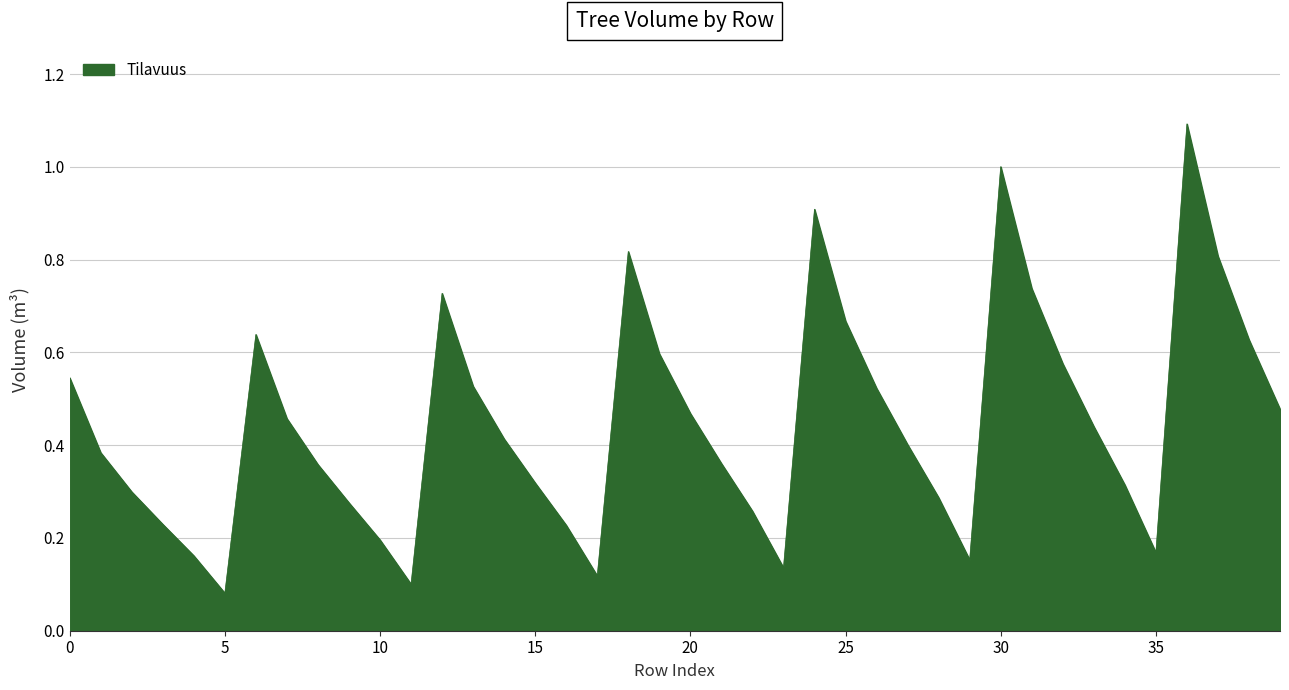

What is the difference between the maximum and minimum values?

1.0